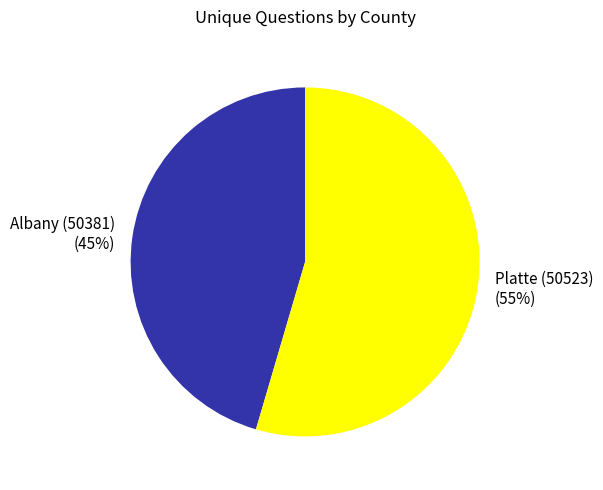

Which slice is the smallest?

Albany (50381)